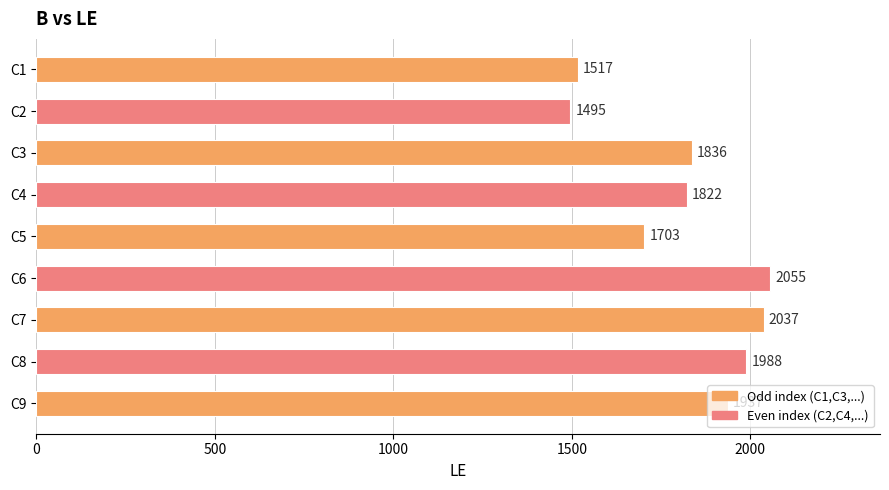

What is the maximum value shown in the chart?

2055